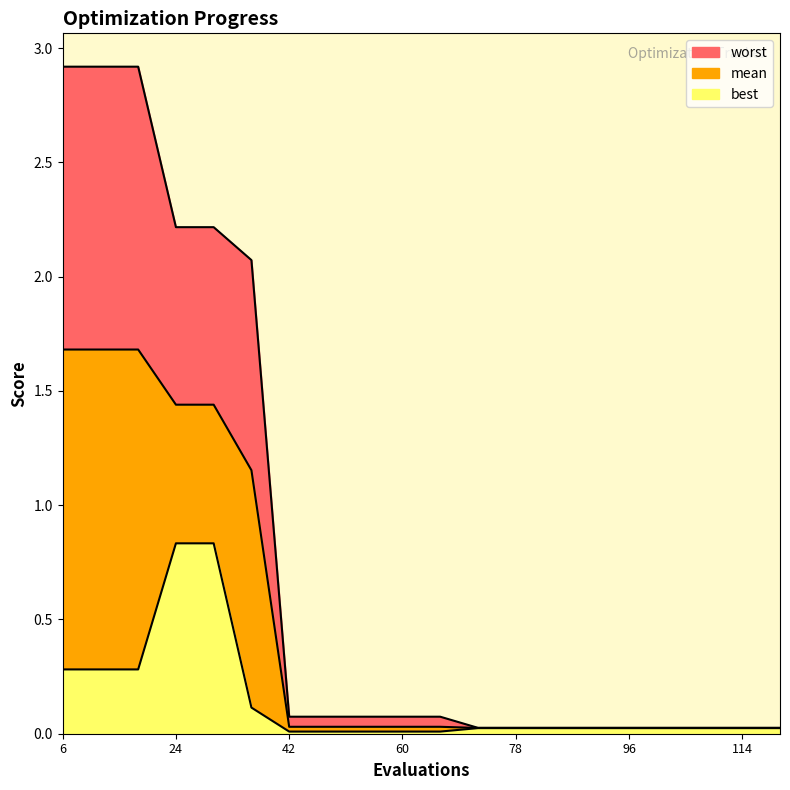

Count the number of data series in this chart.

3